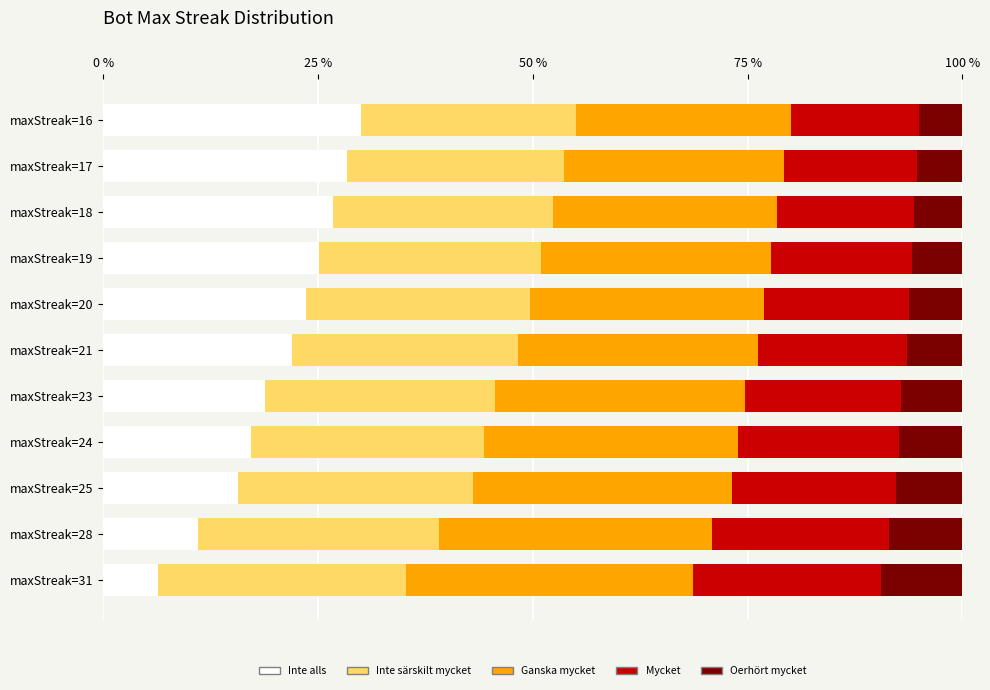

What is the total value across all series at maxStreak=16?

100.0